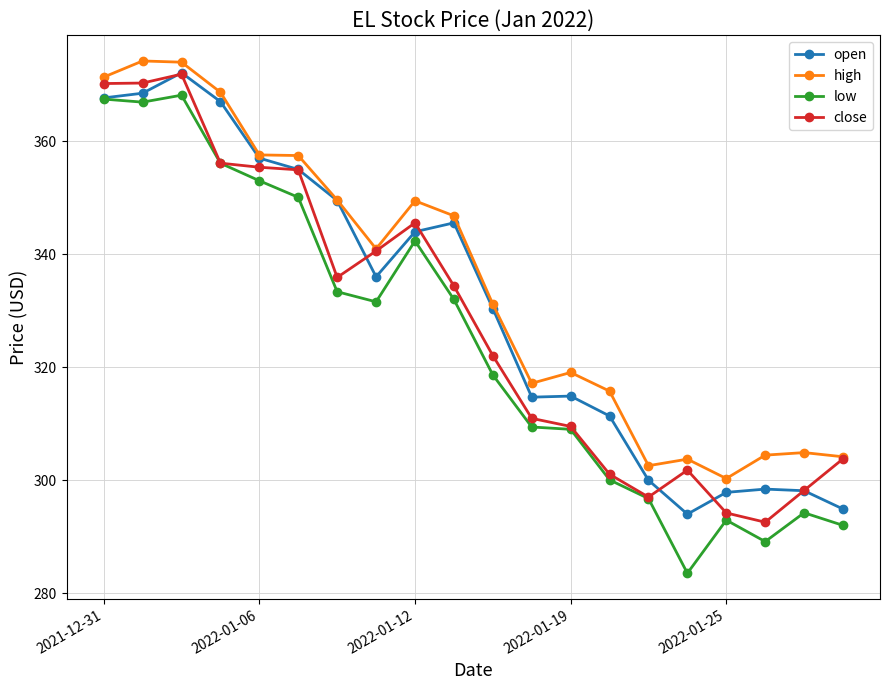

What are all the series names shown in the legend?

open, high, low, close